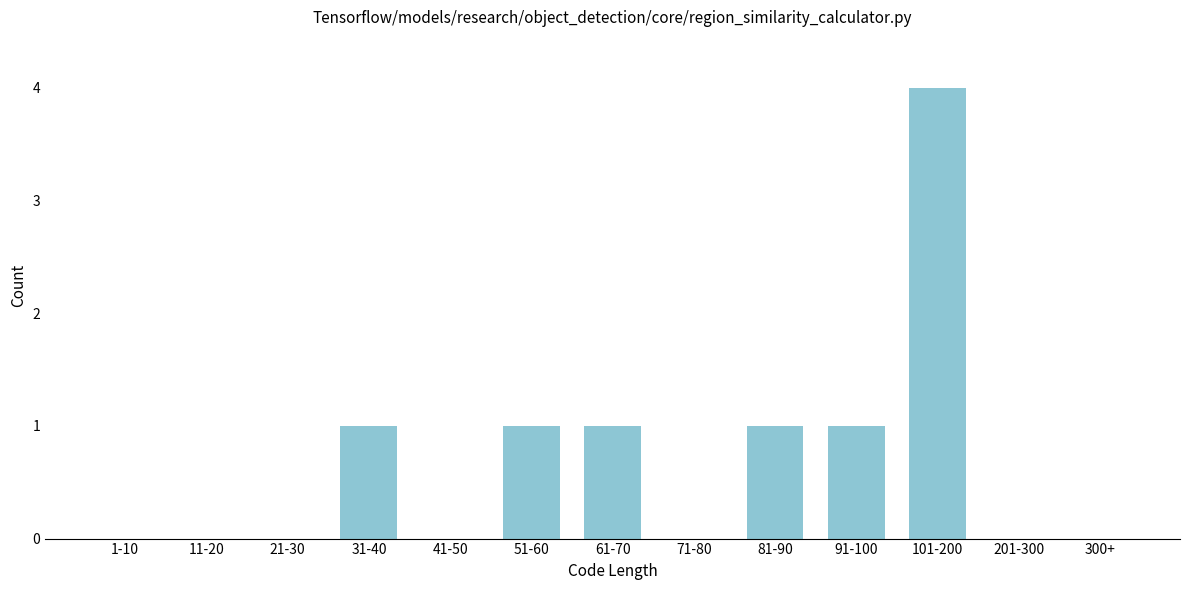

Reading right to left, list all the values displayed in this chart.

300+=0	201-300=0	101-200=4	91-100=1	81-90=1	71-80=0	61-70=1	51-60=1	41-50=0	31-40=1	21-30=0	11-20=0	1-10=0